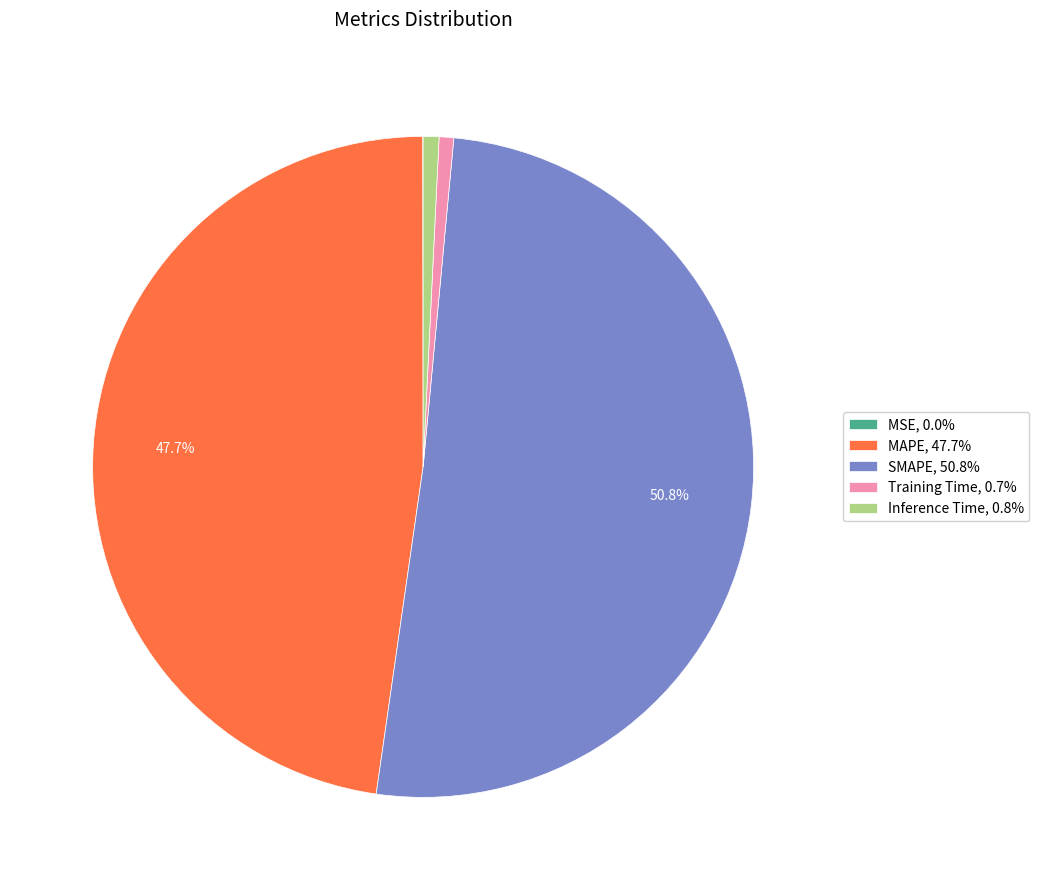

To the nearest percent, what percentage of the pie is Inference Time?

1%